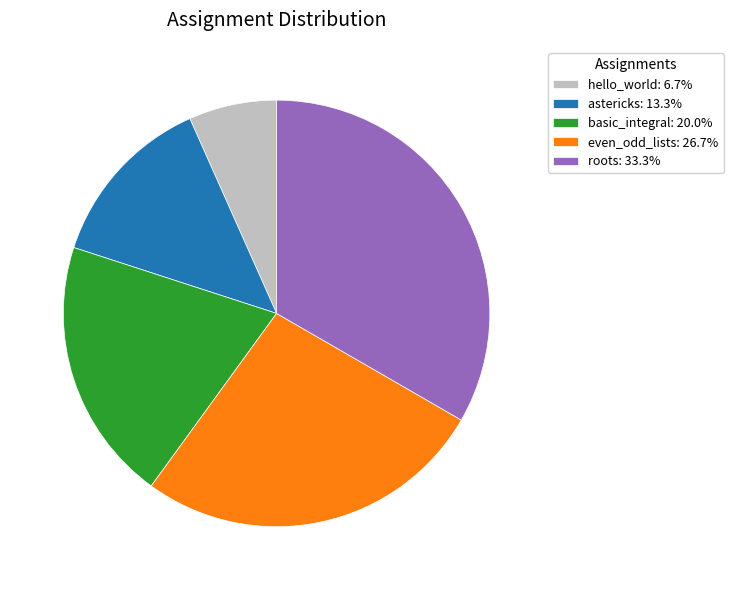

Is it true that roots is 33% of the pie?

True